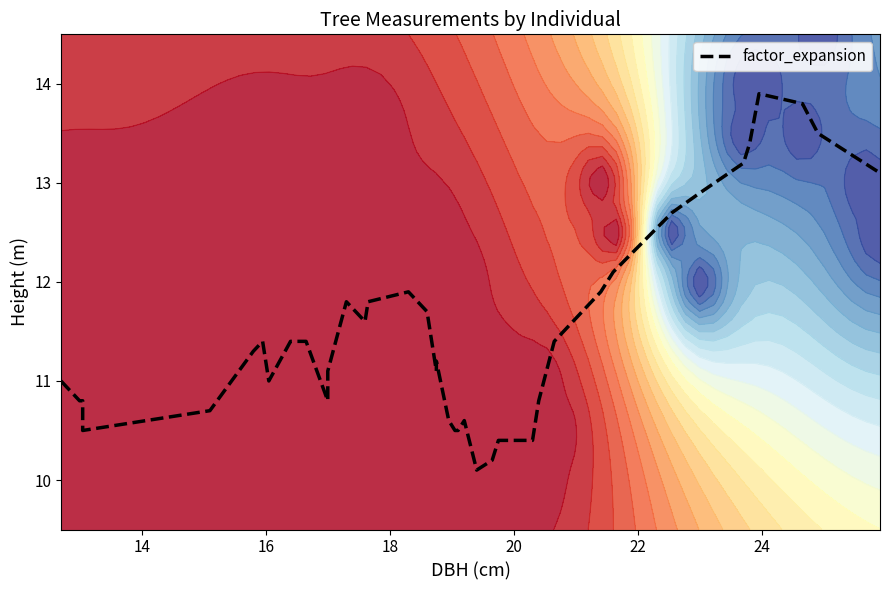

Is it true that the value at 39 is 17.0?

False